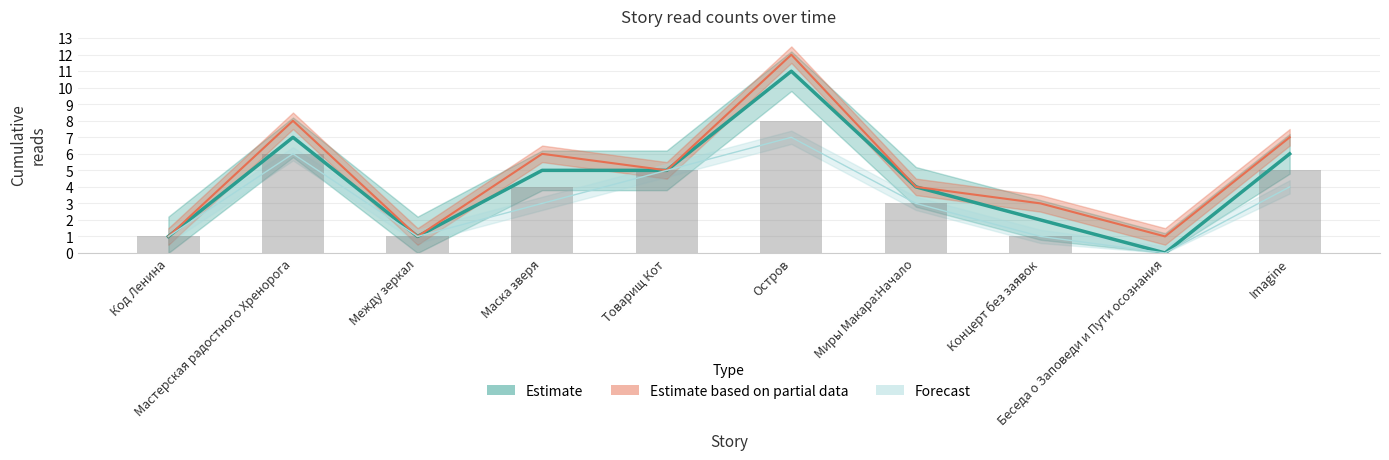

Reading left to right, list all the values displayed in this chart.

11.06 14:35: Код Ленина=1	Мастерская радостного Хренорога=7	Между зеркал=1	Маска зверя=5	Товарищ Кот=5	Остров=11	Миры Макара:Начало=4	Концерт без заявок=2	Беседа о Заповеди и Пути осознания=0	Imagine=6
12.06 16:30: Код Ленина=1	Мастерская радостного Хренорога=8	Между зеркал=1	Маска зверя=6	Товарищ Кот=5	Остров=12	Миры Макара:Начало=4	Концерт без заявок=3	Беседа о Заповеди и Пути осознания=1	Imagine=7
07.06 14:35: Код Ленина=1	Мастерская радостного Хренорога=6	Между зеркал=1	Маска зверя=3	Товарищ Кот=5	Остров=7	Миры Макара:Начало=3	Концерт без заявок=1	Беседа о Заповеди и Пути осознания=0	Imagine=4